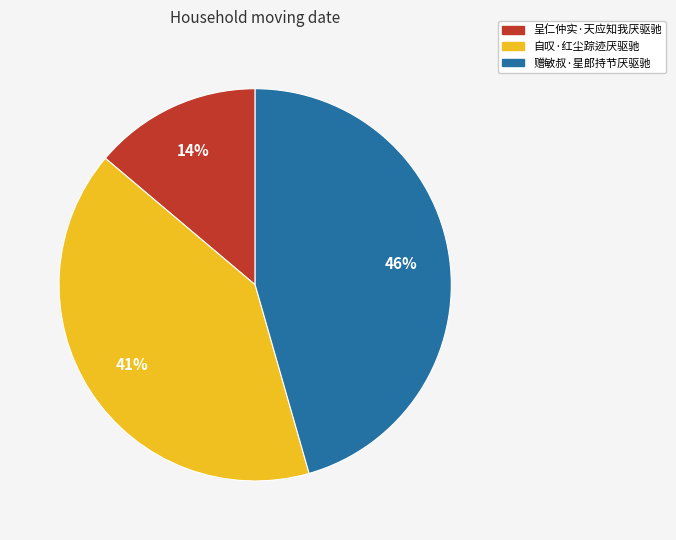

What is the largest slice in the pie chart?

赠敏叔·星郎持节厌驱驰